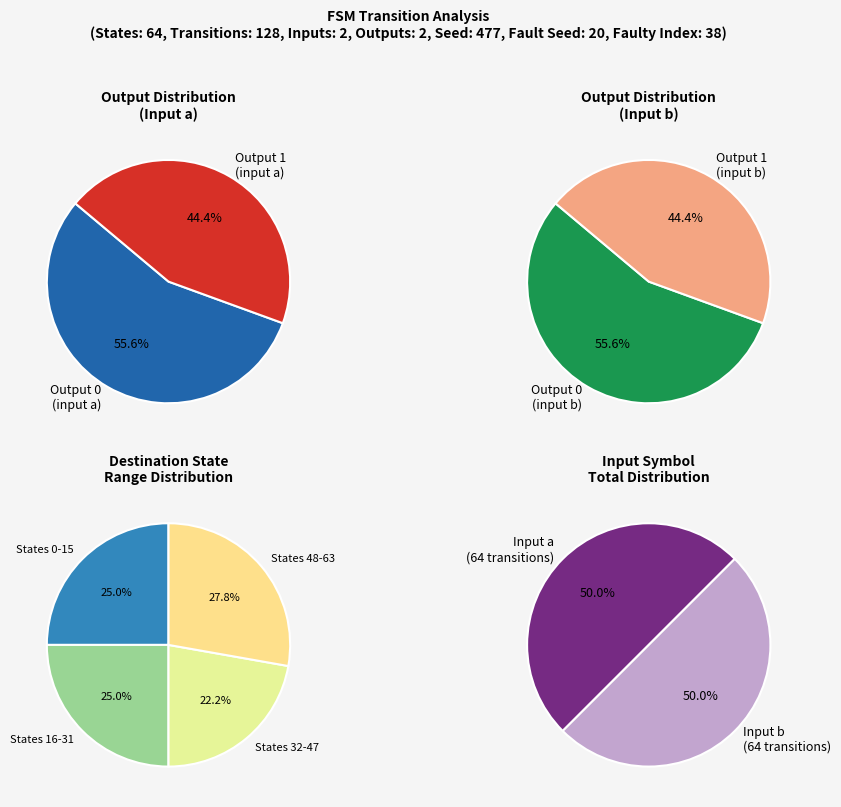

Does any single category account for the majority?

No